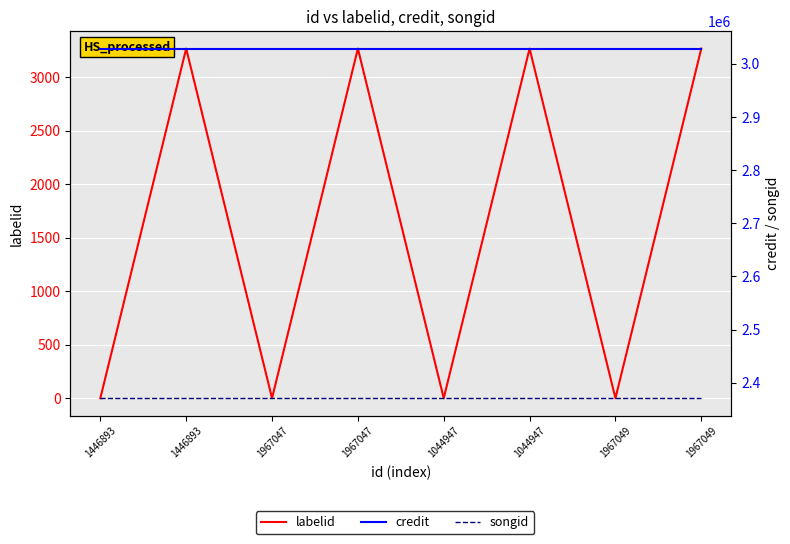

Reading left to right, transcribe all the data shown in this chart.

labelid: -1	3267	-1	3267	-1	3267	-1	3267
credit: 3028492	3028492	3028492	3028492	3028492	3028492	3028492	3028492
songid: 2370764	2370764	2370764	2370764	2370764	2370764	2370764	2370764